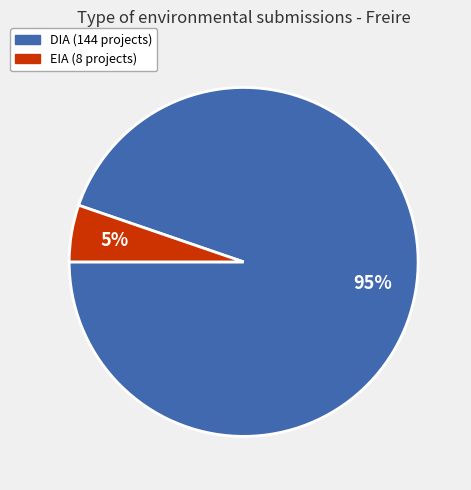

To the nearest percent, what is the average slice percentage?

50%